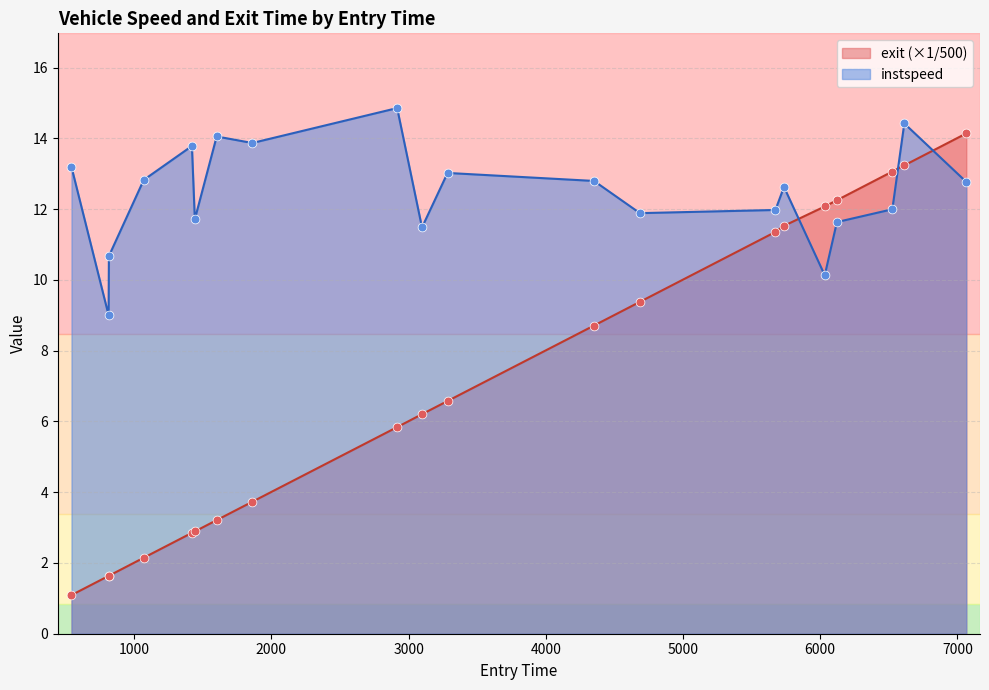

Which series has the largest total across all categories?

instspeed